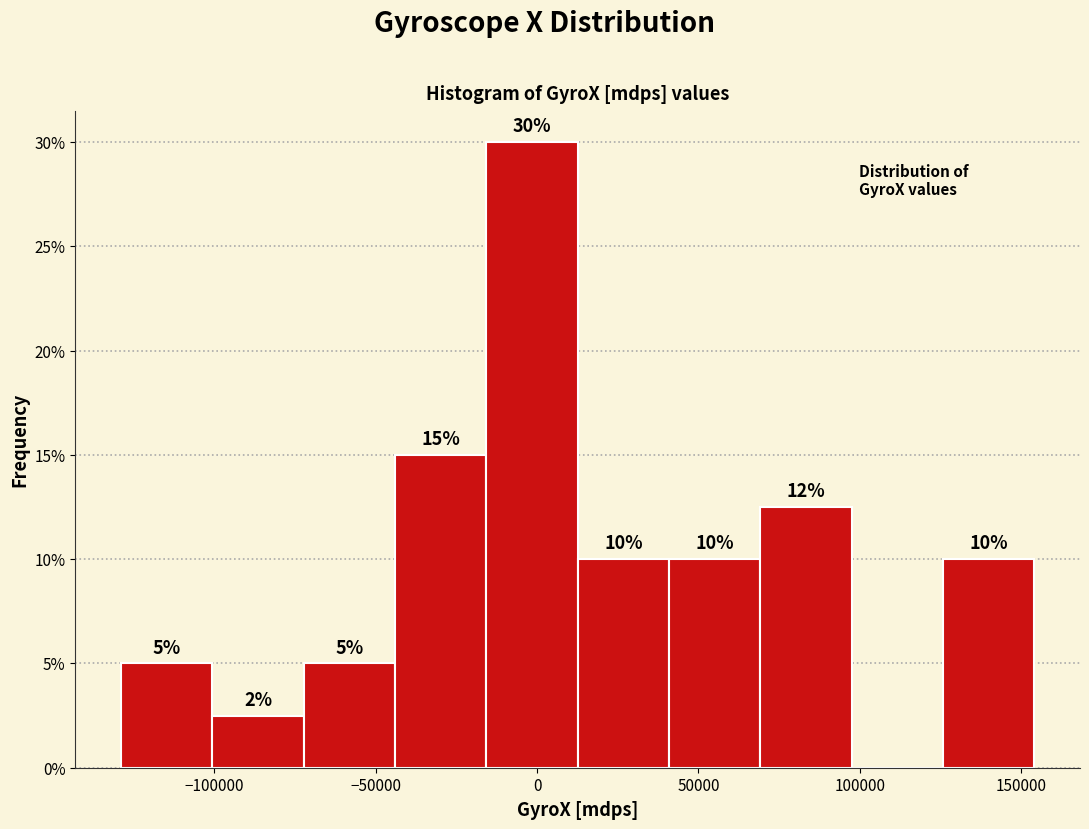

Which range on the x-axis has the tallest bar?

-15000 to 15000